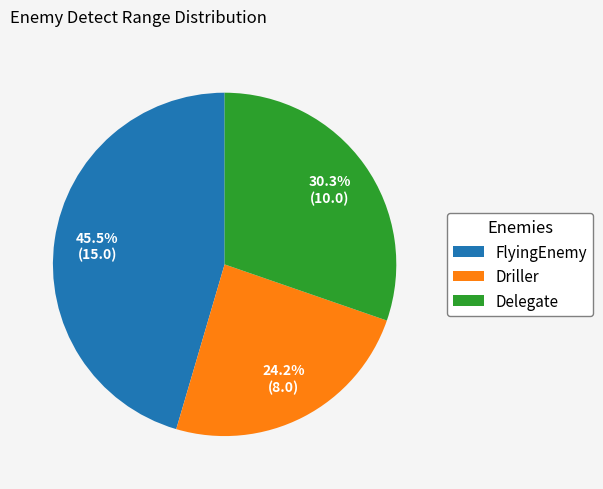

Approximately how many times larger is the value at FlyingEnemy compared to Driller?

1.9